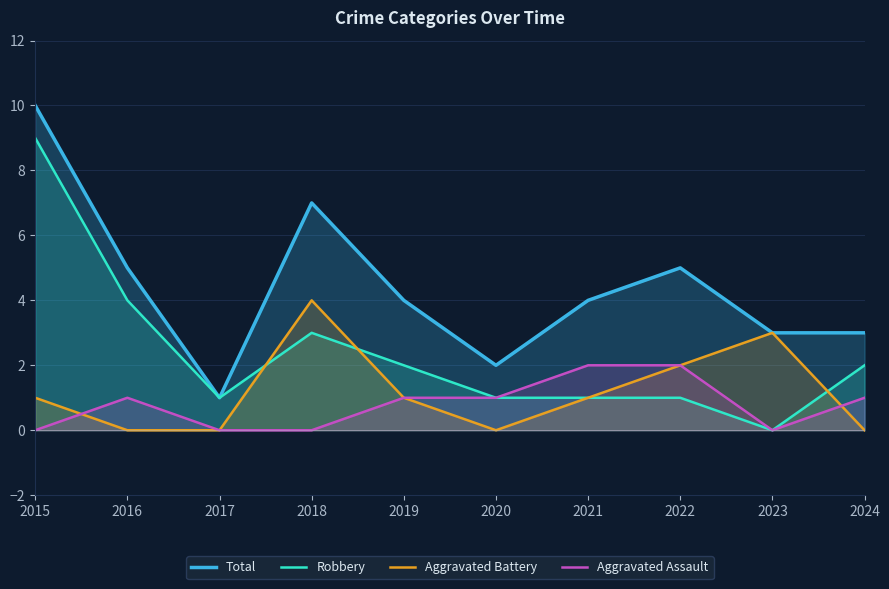

Which series has the largest total across all categories?

Total